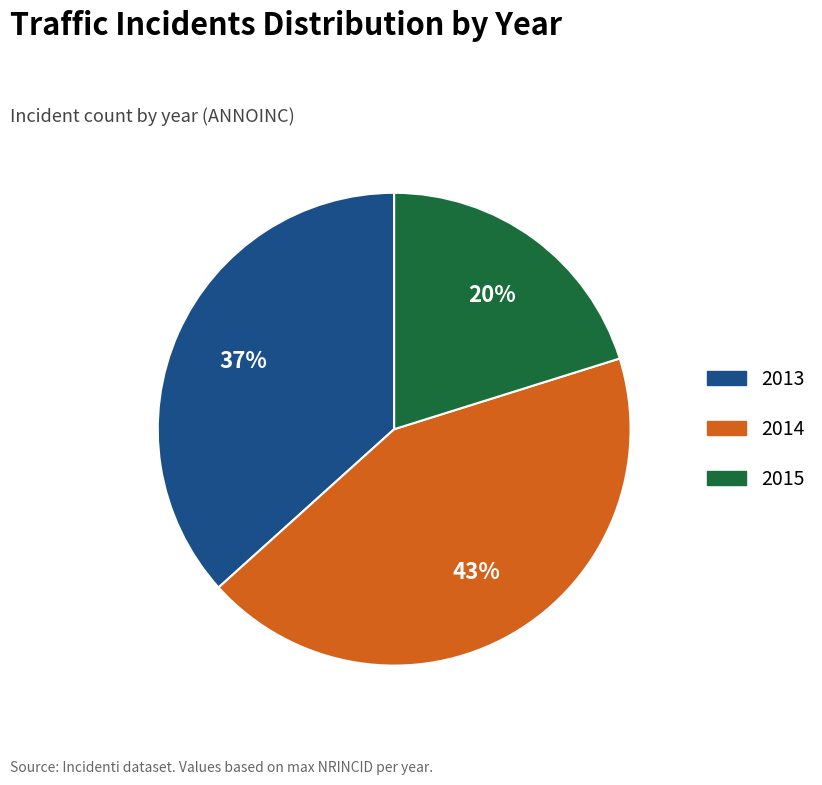

Count the number of slices in the pie.

3